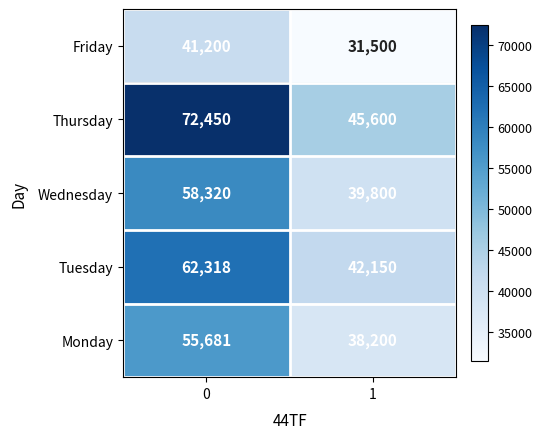

At which category does the chart reach its minimum across all series?

1